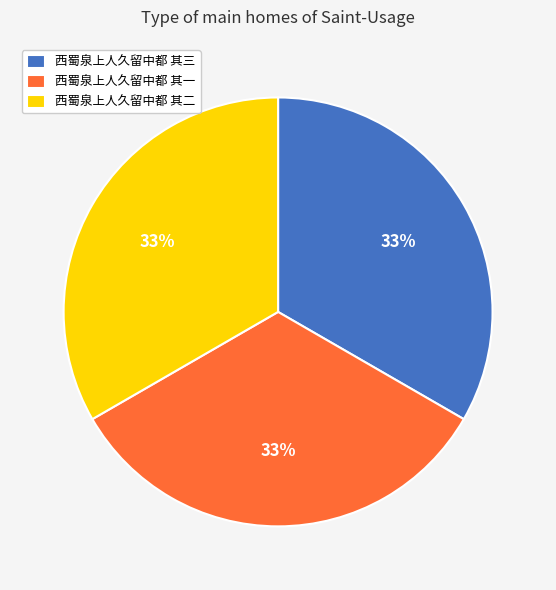

What is the ratio of the value at 西蜀泉上人久留中都 其一 to the value at 西蜀泉上人久留中都 其二?

1.0